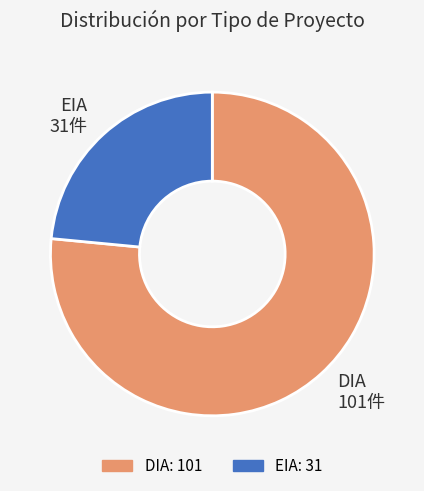

Which slice represents more than half of the pie?

DIA